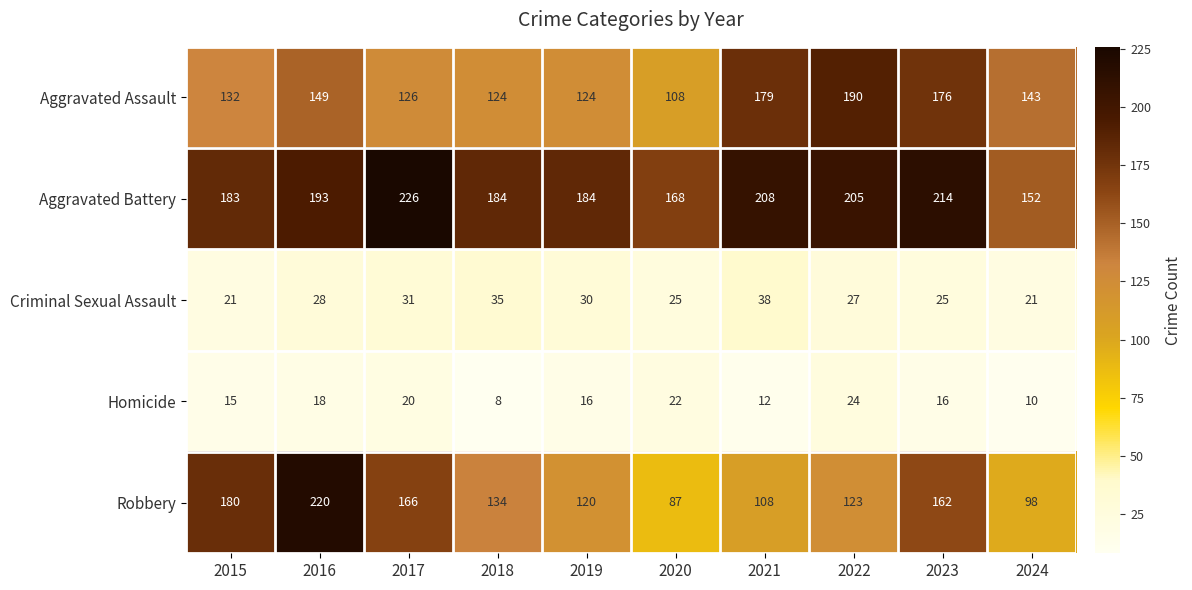

Which label corresponds to the smallest value in the chart?

2018